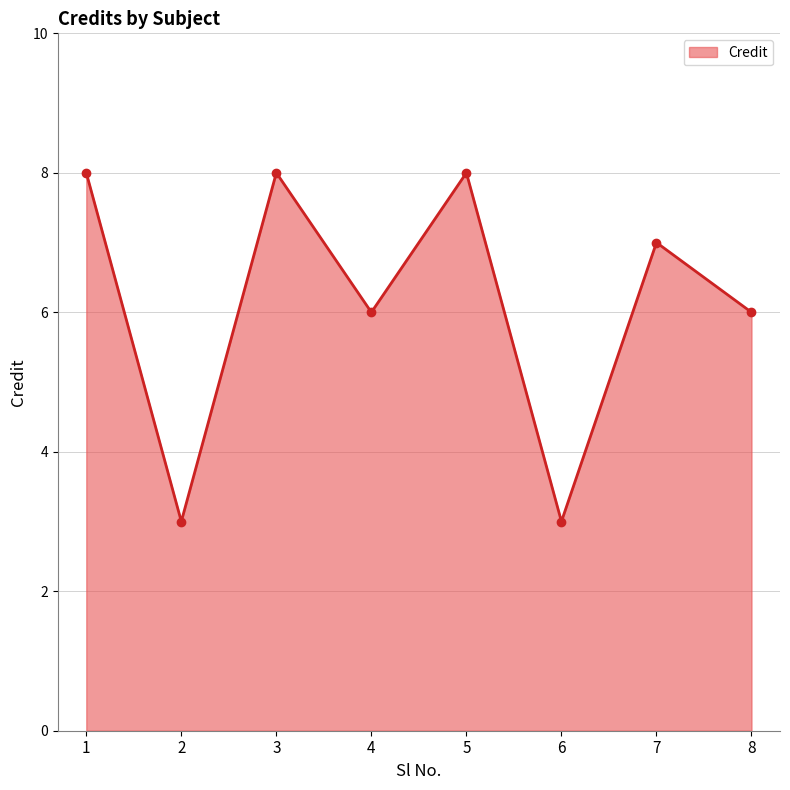

What is the average value?

6